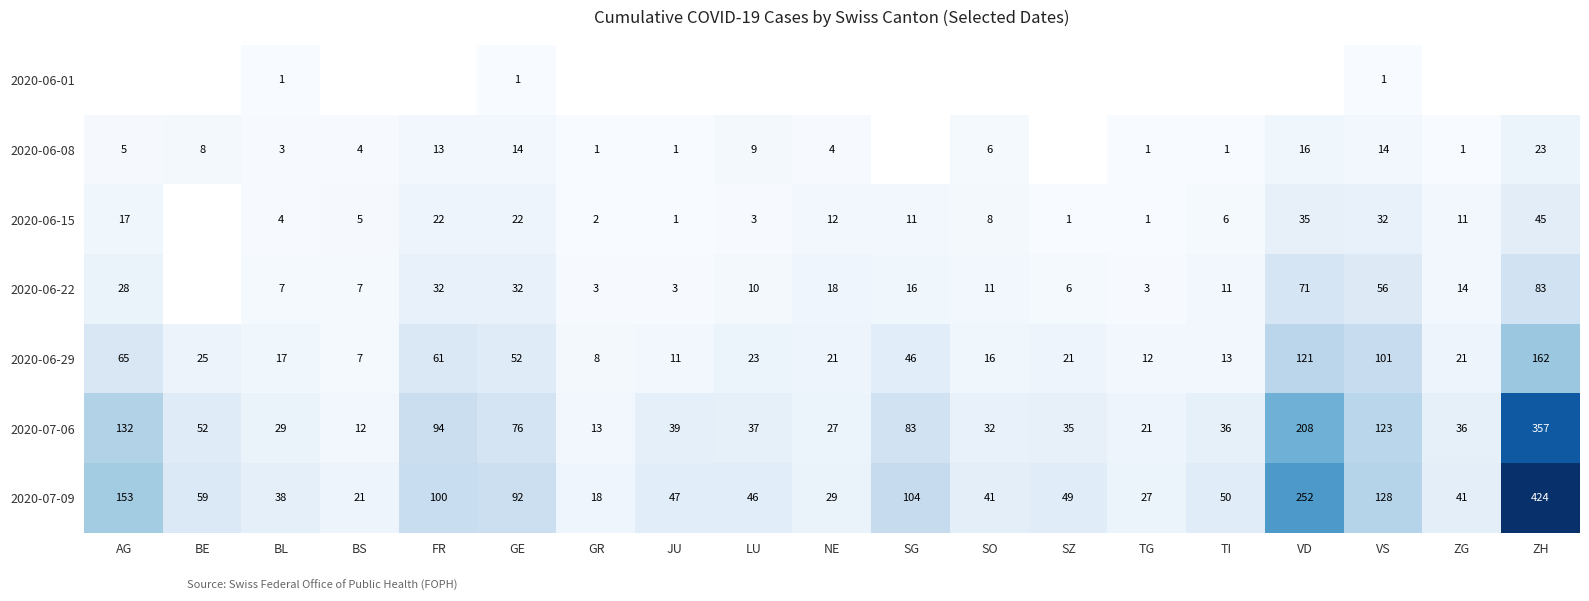

What is the minimum value for 2020-07-06?

12